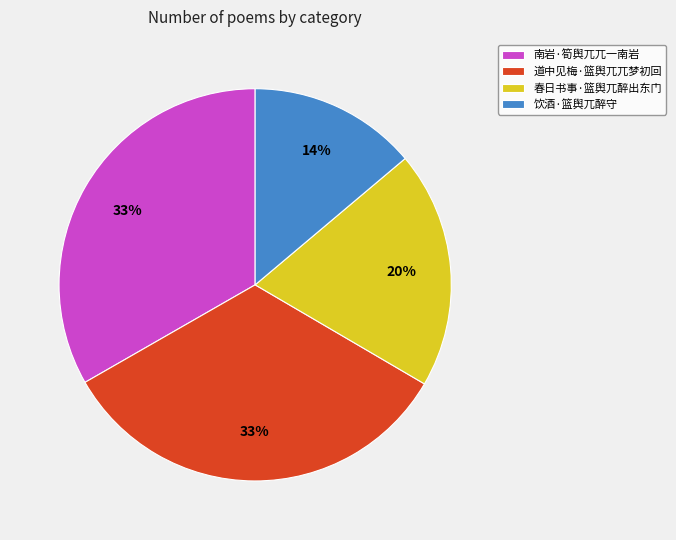

What is the ratio of the value at 饮酒·篮舆兀醉守 to the value at 春日书事·篮舆兀醉出东门?

0.7